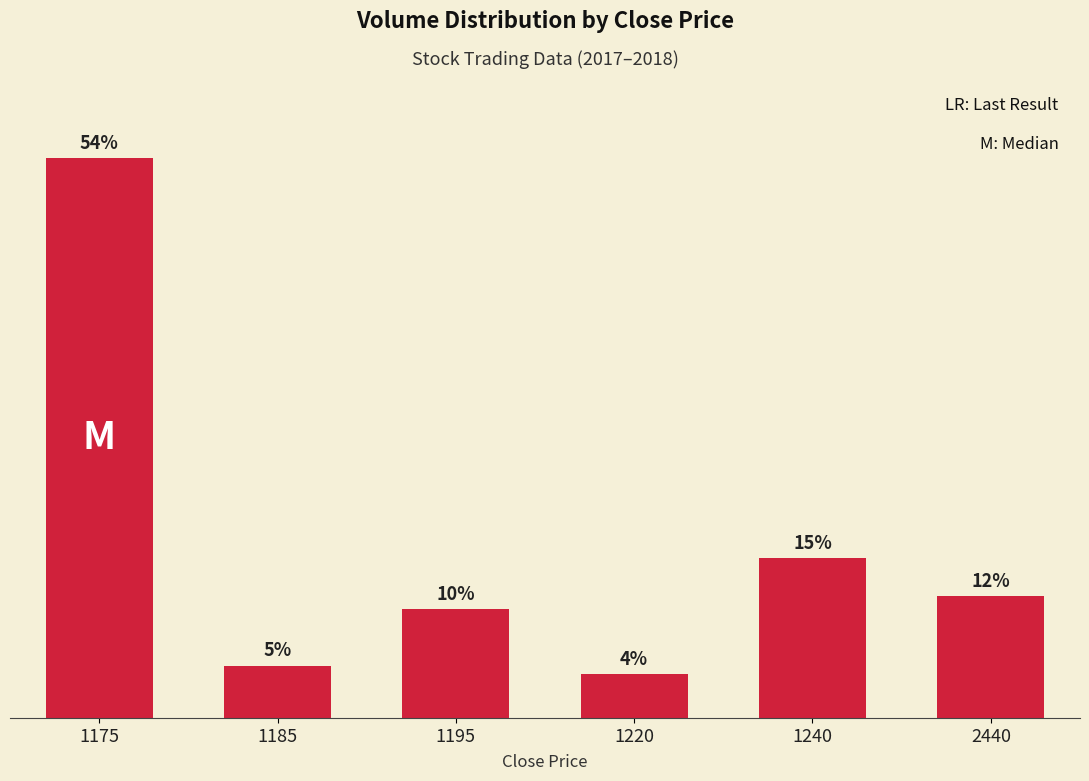

What is the difference between the maximum and minimum values?

49.4